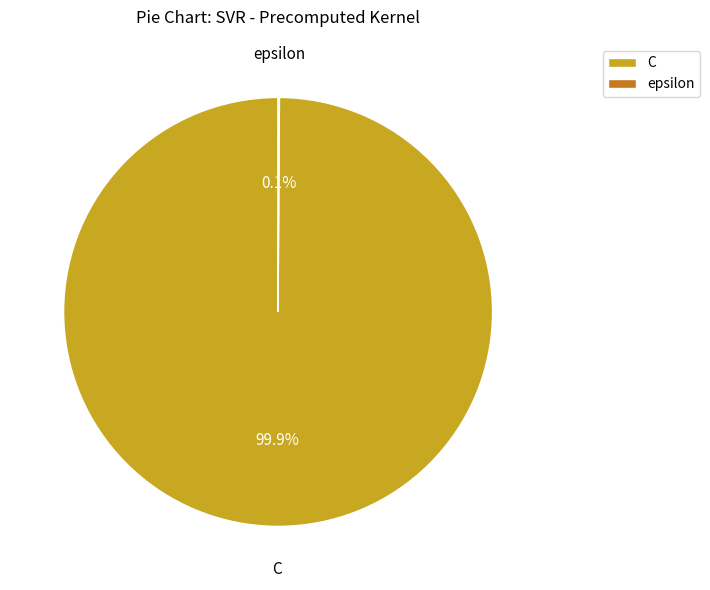

Is C the majority of the pie?

Yes